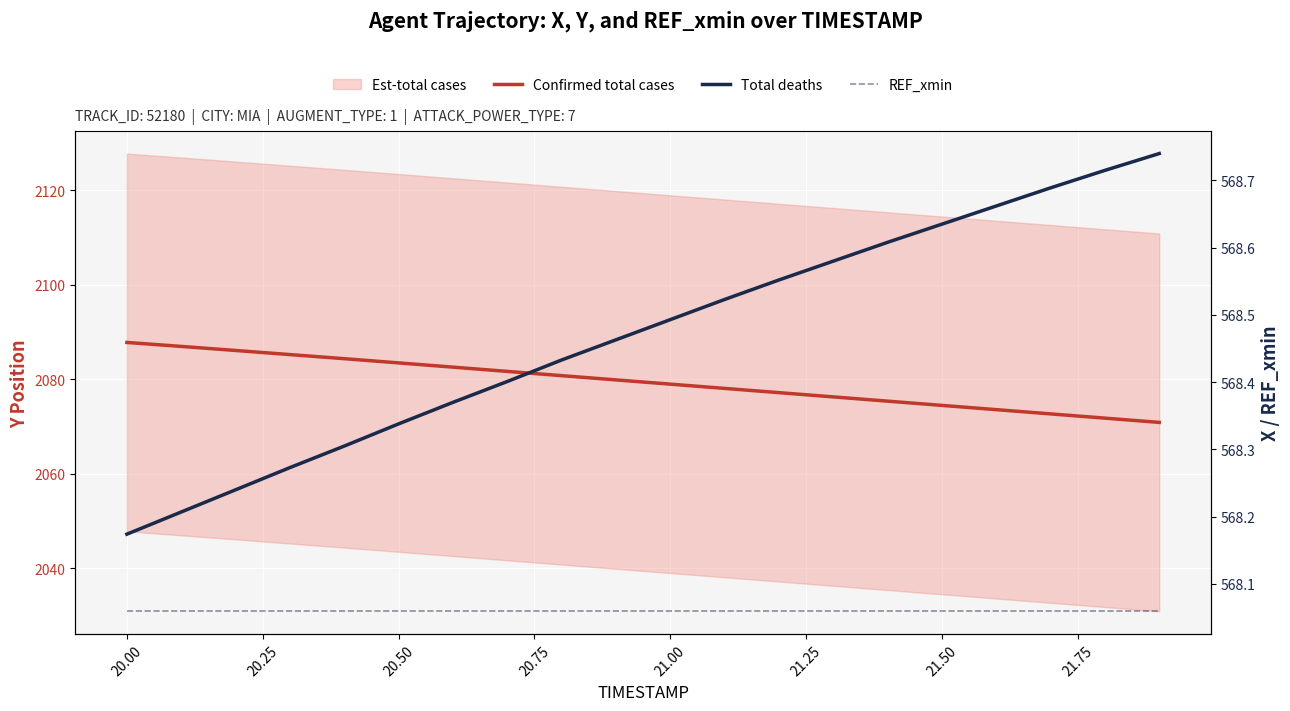

True or false: REF_xmin and Total deaths cross at least once.

False